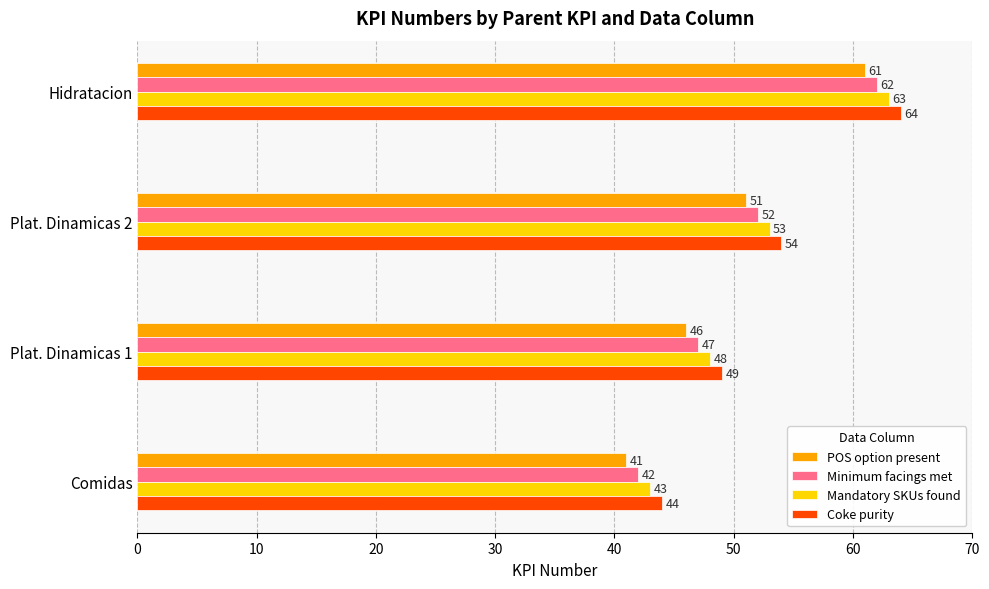

At which label is Minimum facings met closest to 52?

Plat. Dinamicas 2